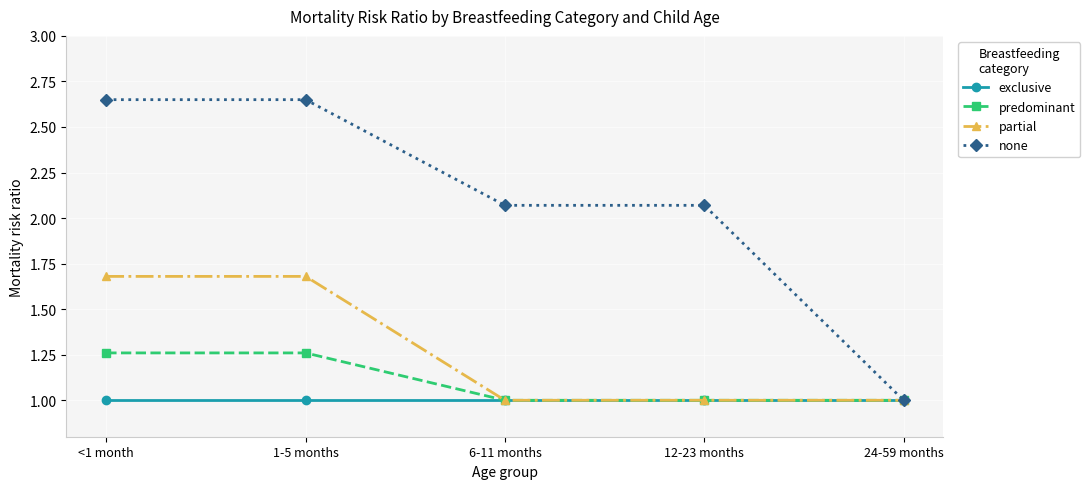

Is it true that exclusive equals 0.5 at <1 month?

False